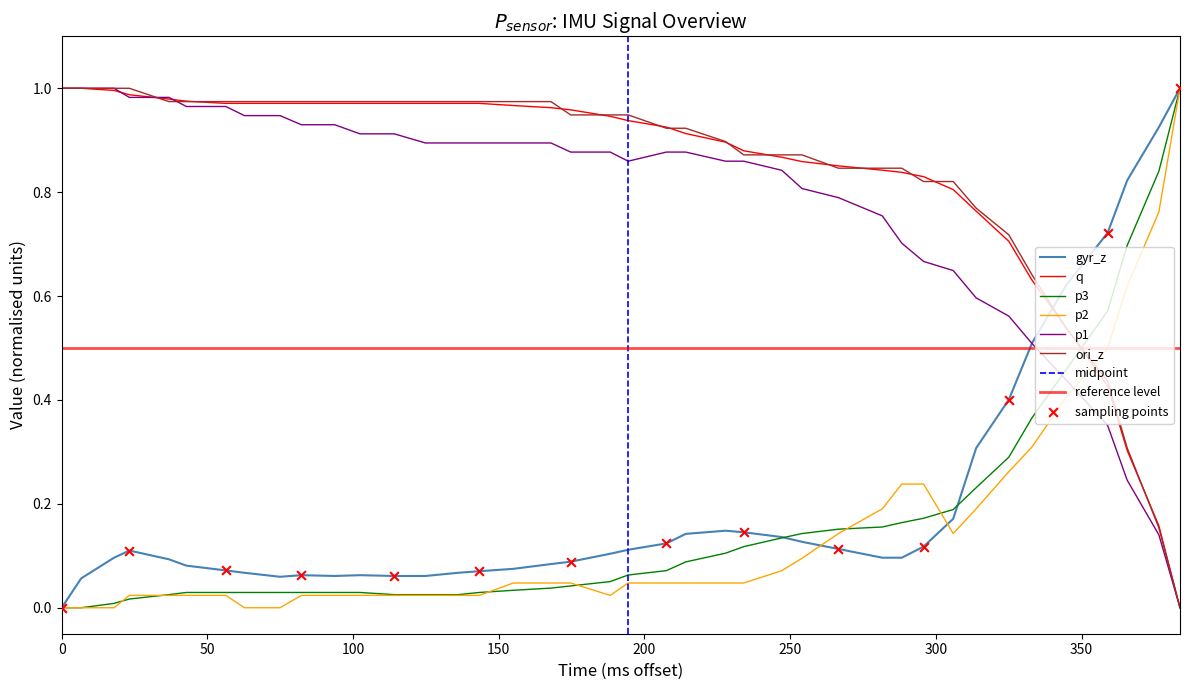

At how many categories does at least one series exceed 0?

40